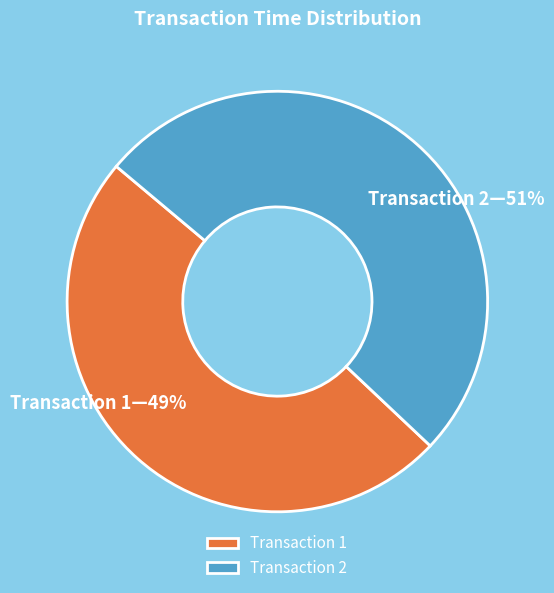

True or false: Transaction 2 accounts for 51% of the total.

True